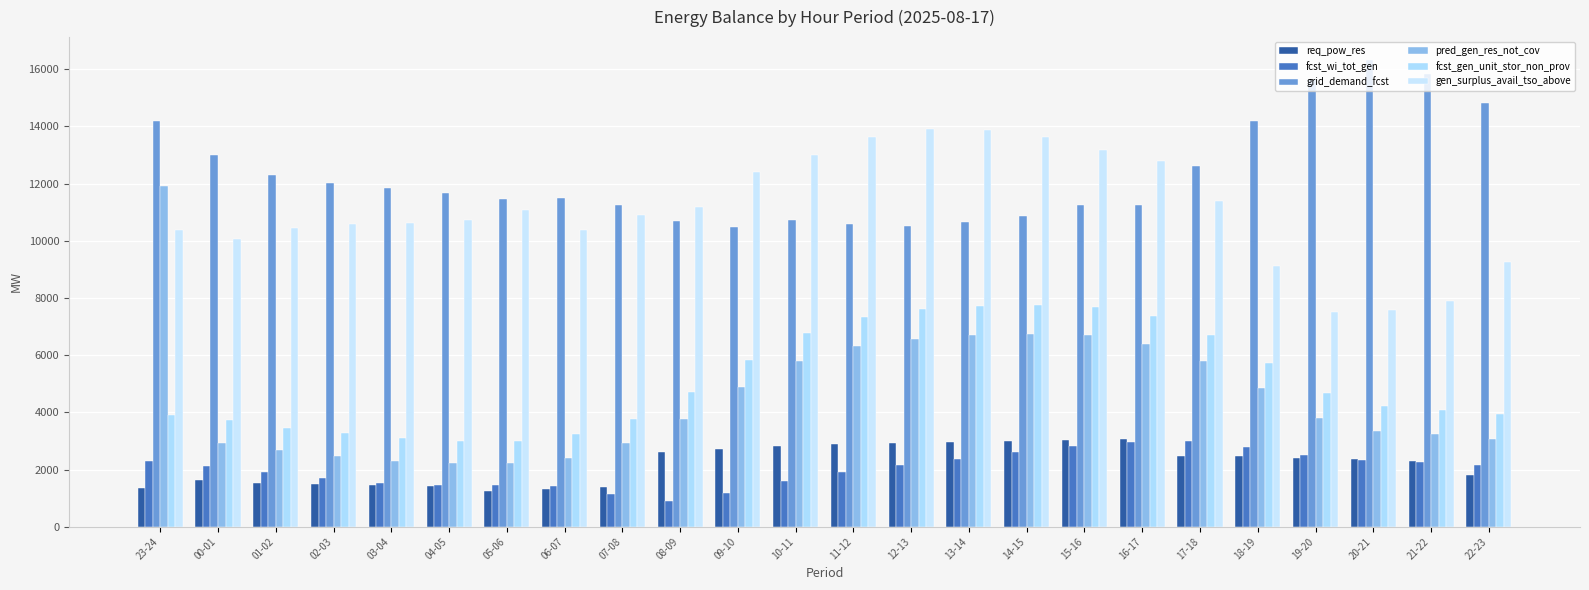

Which has a higher value, 07-08 or 15-16?

15-16